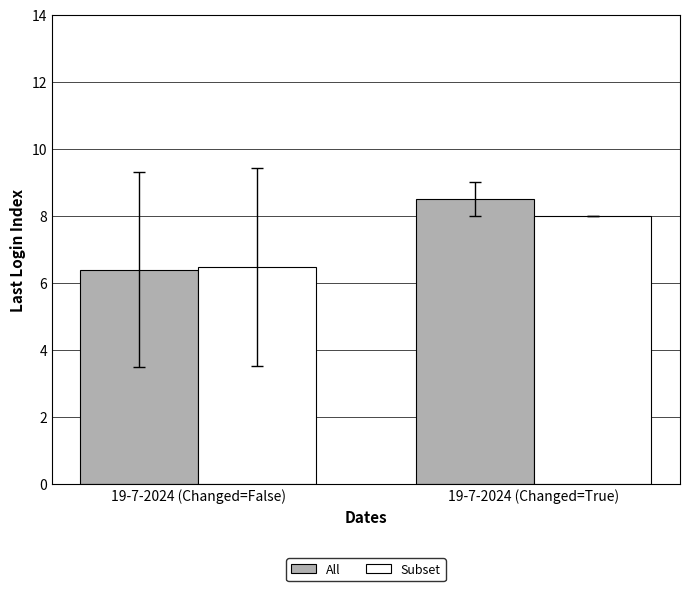

Is the value of All at 19-7-2024 (Changed=True) greater than the value of Subset at 19-7-2024 (Changed=False)?

Yes